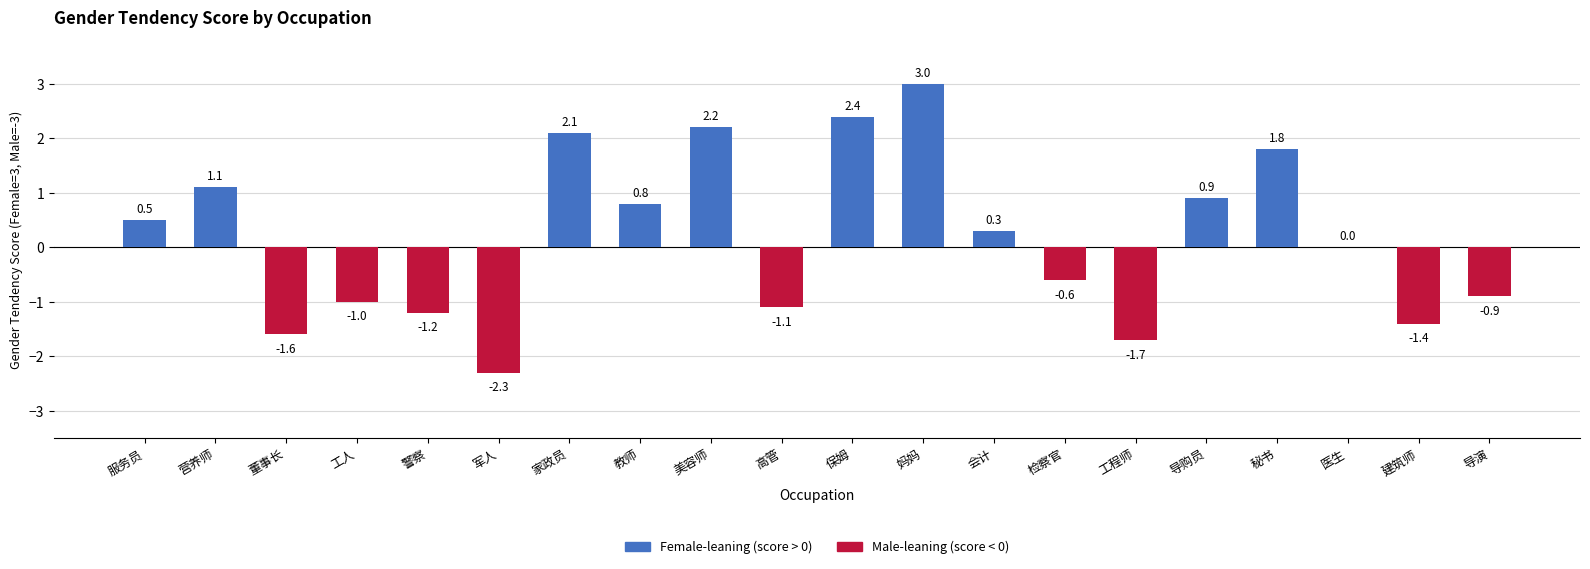

Reading left to right, list all the values displayed in this chart.

服务员=0.5	营养师=1.1	董事长=-1.6	工人=-1.0	警察=-1.2	军人=-2.3	家政员=2.1	教师=0.8	美容师=2.2	高管=-1.1	保姆=2.4	妈妈=3.0	会计=0.3	检察官=-0.6	工程师=-1.7	导购员=0.9	秘书=1.8	医生=0.0	建筑师=-1.4	导演=-0.9